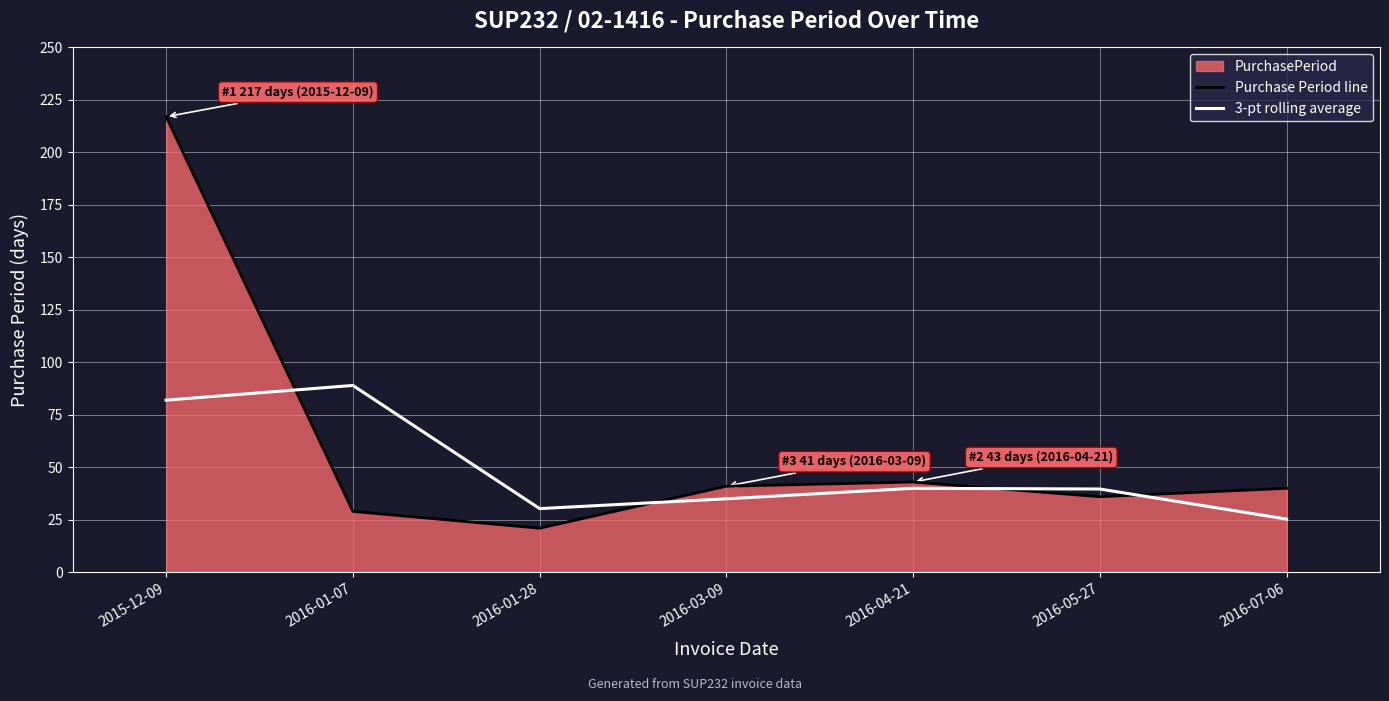

How many data points in 3-pt rolling average are less than 39?

3